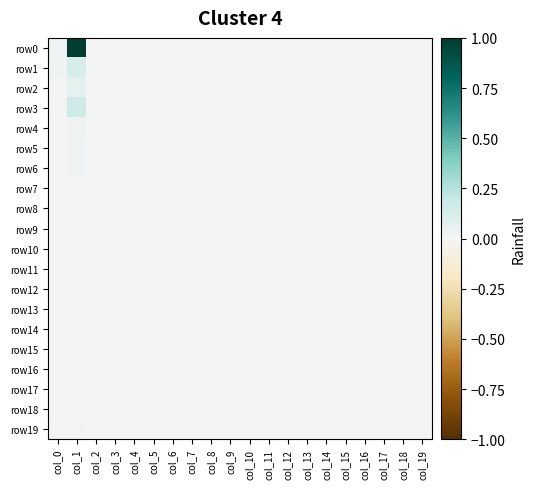

Reading left to right, what are all the values shown in this chart?

row0: col_0=0.0	col_1=1.0	col_2=0.0	col_3=0.0	col_4=0.0	col_5=0.0	col_6=0.0	col_7=0.0	col_8=0.0	col_9=0.0	col_10=0.0	col_11=0.0	col_12=0.0	col_13=0.0	col_14=0.0	col_15=0.0	col_16=0.0	col_17=0.0	col_18=0.0	col_19=0.0
row1: col_0=0.0	col_1=0.1	col_2=0.0	col_3=0.0	col_4=0.0	col_5=0.0	col_6=0.0	col_7=0.0	col_8=0.0	col_9=0.0	col_10=0.0	col_11=0.0	col_12=0.0	col_13=0.0	col_14=0.0	col_15=0.0	col_16=0.0	col_17=0.0	col_18=0.0	col_19=0.0
row2: col_0=0.0	col_1=0.1	col_2=0.0	col_3=0.0	col_4=0.0	col_5=0.0	col_6=0.0	col_7=0.0	col_8=0.0	col_9=0.0	col_10=0.0	col_11=0.0	col_12=0.0	col_13=0.0	col_14=0.0	col_15=0.0	col_16=0.0	col_17=0.0	col_18=0.0	col_19=0.0
row3: col_0=0.0	col_1=0.2	col_2=0.0	col_3=0.0	col_4=0.0	col_5=0.0	col_6=0.0	col_7=0.0	col_8=0.0	col_9=0.0	col_10=0.0	col_11=0.0	col_12=0.0	col_13=0.0	col_14=0.0	col_15=0.0	col_16=0.0	col_17=0.0	col_18=0.0	col_19=0.0
row4: col_0=0.0	col_1=0.0	col_2=0.0	col_3=0.0	col_4=0.0	col_5=0.0	col_6=0.0	col_7=0.0	col_8=0.0	col_9=0.0	col_10=0.0	col_11=0.0	col_12=0.0	col_13=0.0	col_14=0.0	col_15=0.0	col_16=0.0	col_17=0.0	col_18=0.0	col_19=0.0
row5: col_0=0.0	col_1=0.0	col_2=0.0	col_3=0.0	col_4=0.0	col_5=0.0	col_6=0.0	col_7=0.0	col_8=0.0	col_9=0.0	col_10=0.0	col_11=0.0	col_12=0.0	col_13=0.0	col_14=0.0	col_15=0.0	col_16=0.0	col_17=0.0	col_18=0.0	col_19=0.0
row6: col_0=0.0	col_1=0.0	col_2=0.0	col_3=0.0	col_4=0.0	col_5=0.0	col_6=0.0	col_7=0.0	col_8=0.0	col_9=0.0	col_10=0.0	col_11=0.0	col_12=0.0	col_13=0.0	col_14=0.0	col_15=0.0	col_16=0.0	col_17=0.0	col_18=0.0	col_19=0.0
row7: col_0=0.0	col_1=0.0	col_2=0.0	col_3=0.0	col_4=0.0	col_5=0.0	col_6=0.0	col_7=0.0	col_8=0.0	col_9=0.0	col_10=0.0	col_11=0.0	col_12=0.0	col_13=0.0	col_14=0.0	col_15=0.0	col_16=0.0	col_17=0.0	col_18=0.0	col_19=0.0
row8: col_0=0.0	col_1=0.0	col_2=0.0	col_3=0.0	col_4=0.0	col_5=0.0	col_6=0.0	col_7=0.0	col_8=0.0	col_9=0.0	col_10=0.0	col_11=0.0	col_12=0.0	col_13=0.0	col_14=0.0	col_15=0.0	col_16=0.0	col_17=0.0	col_18=0.0	col_19=0.0
row9: col_0=0.0	col_1=0.0	col_2=0.0	col_3=0.0	col_4=0.0	col_5=0.0	col_6=0.0	col_7=0.0	col_8=0.0	col_9=0.0	col_10=0.0	col_11=0.0	col_12=0.0	col_13=0.0	col_14=0.0	col_15=0.0	col_16=0.0	col_17=0.0	col_18=0.0	col_19=0.0
row10: col_0=0.0	col_1=0.0	col_2=0.0	col_3=0.0	col_4=0.0	col_5=0.0	col_6=0.0	col_7=0.0	col_8=0.0	col_9=0.0	col_10=0.0	col_11=0.0	col_12=0.0	col_13=0.0	col_14=0.0	col_15=0.0	col_16=0.0	col_17=0.0	col_18=0.0	col_19=0.0
row11: col_0=0.0	col_1=0.0	col_2=0.0	col_3=0.0	col_4=0.0	col_5=0.0	col_6=0.0	col_7=0.0	col_8=0.0	col_9=0.0	col_10=0.0	col_11=0.0	col_12=0.0	col_13=0.0	col_14=0.0	col_15=0.0	col_16=0.0	col_17=0.0	col_18=0.0	col_19=0.0
row12: col_0=0.0	col_1=0.0	col_2=0.0	col_3=0.0	col_4=0.0	col_5=0.0	col_6=0.0	col_7=0.0	col_8=0.0	col_9=0.0	col_10=0.0	col_11=0.0	col_12=0.0	col_13=0.0	col_14=0.0	col_15=0.0	col_16=0.0	col_17=0.0	col_18=0.0	col_19=0.0
row13: col_0=0.0	col_1=0.0	col_2=0.0	col_3=0.0	col_4=0.0	col_5=0.0	col_6=0.0	col_7=0.0	col_8=0.0	col_9=0.0	col_10=0.0	col_11=0.0	col_12=0.0	col_13=0.0	col_14=0.0	col_15=0.0	col_16=0.0	col_17=0.0	col_18=0.0	col_19=0.0
row14: col_0=0.0	col_1=0.0	col_2=0.0	col_3=0.0	col_4=0.0	col_5=0.0	col_6=0.0	col_7=0.0	col_8=0.0	col_9=0.0	col_10=0.0	col_11=0.0	col_12=0.0	col_13=0.0	col_14=0.0	col_15=0.0	col_16=0.0	col_17=0.0	col_18=0.0	col_19=0.0
row15: col_0=0.0	col_1=0.0	col_2=0.0	col_3=0.0	col_4=0.0	col_5=0.0	col_6=0.0	col_7=0.0	col_8=0.0	col_9=0.0	col_10=0.0	col_11=0.0	col_12=0.0	col_13=0.0	col_14=0.0	col_15=0.0	col_16=0.0	col_17=0.0	col_18=0.0	col_19=0.0
row16: col_0=0.0	col_1=0.0	col_2=0.0	col_3=0.0	col_4=0.0	col_5=0.0	col_6=0.0	col_7=0.0	col_8=0.0	col_9=0.0	col_10=0.0	col_11=0.0	col_12=0.0	col_13=0.0	col_14=0.0	col_15=0.0	col_16=0.0	col_17=0.0	col_18=0.0	col_19=0.0
row17: col_0=0.0	col_1=0.0	col_2=0.0	col_3=0.0	col_4=0.0	col_5=0.0	col_6=0.0	col_7=0.0	col_8=0.0	col_9=0.0	col_10=0.0	col_11=0.0	col_12=0.0	col_13=0.0	col_14=0.0	col_15=0.0	col_16=0.0	col_17=0.0	col_18=0.0	col_19=0.0
row18: col_0=0.0	col_1=0.0	col_2=0.0	col_3=0.0	col_4=0.0	col_5=0.0	col_6=0.0	col_7=0.0	col_8=0.0	col_9=0.0	col_10=0.0	col_11=0.0	col_12=0.0	col_13=0.0	col_14=0.0	col_15=0.0	col_16=0.0	col_17=0.0	col_18=0.0	col_19=0.0
row19: col_0=0.0	col_1=0.0	col_2=0.0	col_3=0.0	col_4=0.0	col_5=0.0	col_6=0.0	col_7=0.0	col_8=0.0	col_9=0.0	col_10=0.0	col_11=0.0	col_12=0.0	col_13=0.0	col_14=0.0	col_15=0.0	col_16=0.0	col_17=0.0	col_18=0.0	col_19=0.0